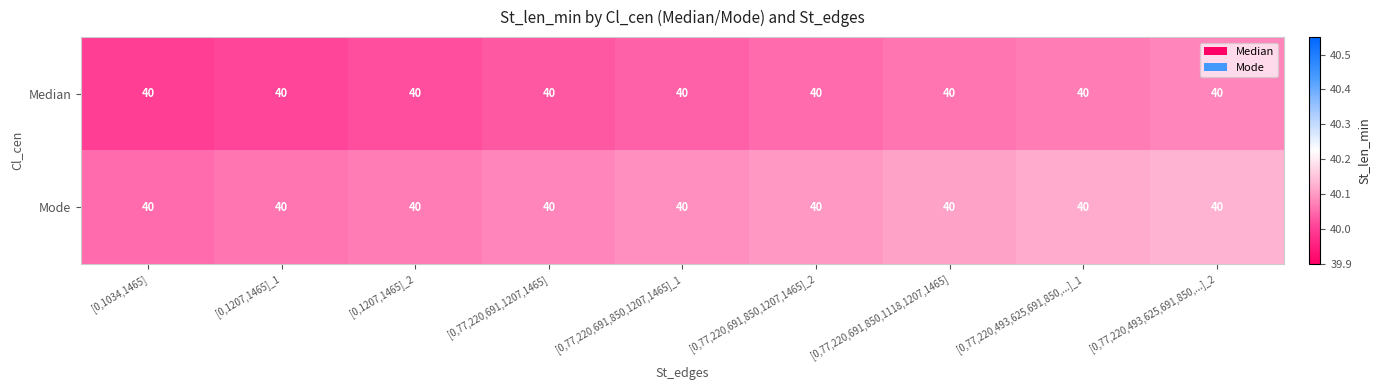

The Median series shows 11.4 at [0,1034,1465]. True or false?

False